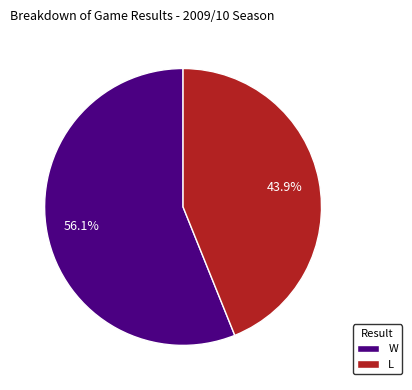

To the nearest percent, what percentage of the pie is L?

44%